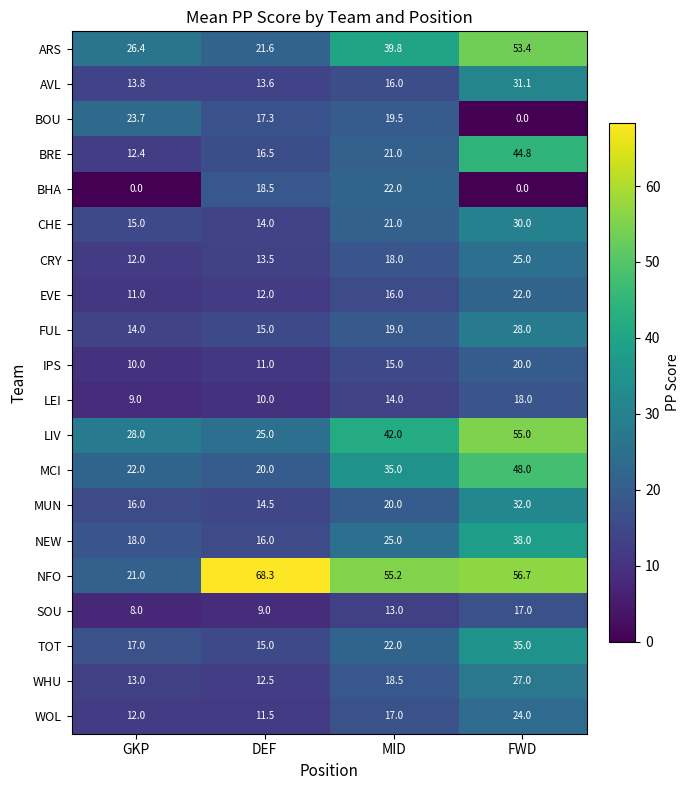

What is the difference between the second highest and second lowest values in the TOT series?

5.0